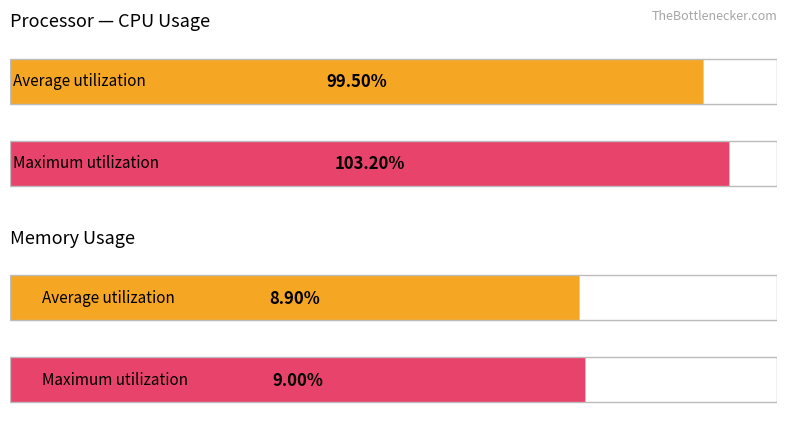

At which label is Maximum utilization closest to 56?

%MEM